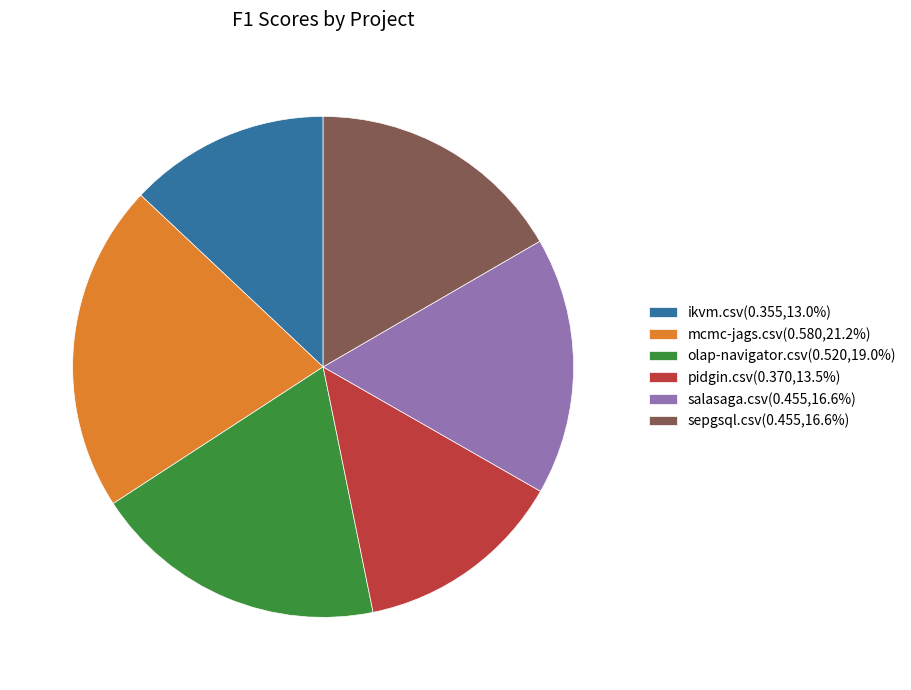

Is it true that sepgsql.csv is 17% of the pie?

True